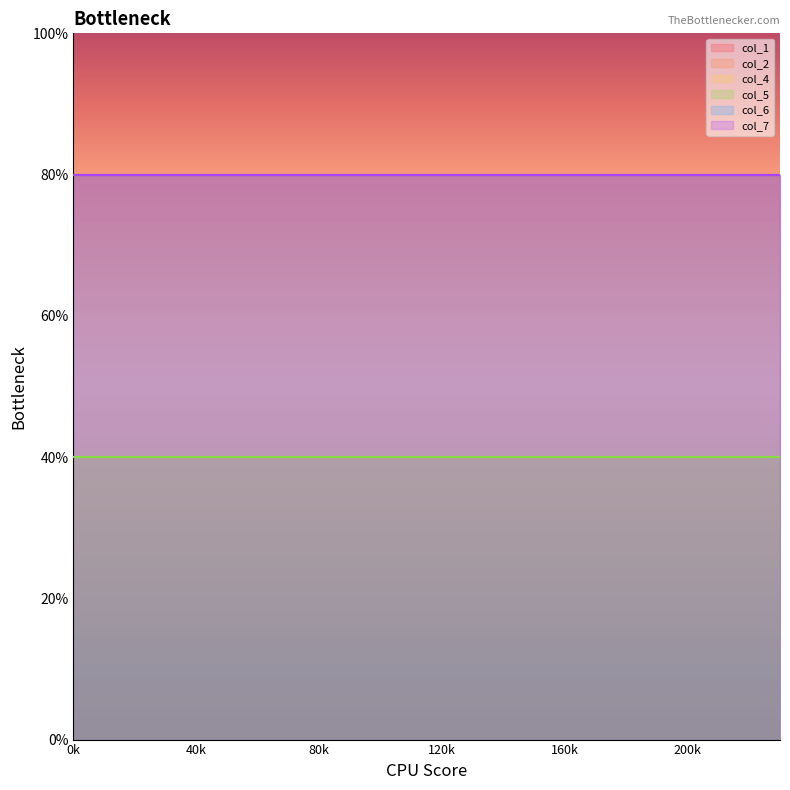

Reading left to right, transcribe all the data shown in this chart.

col_1: 2	2	2	2	2	2	2	2	2	2	2	2	2	2	2	2	2	2	2	2	2	2	2	2
col_2: 2	2	2	2	2	2	2	2	2	2	2	2	2	2	2	2	2	2	2	2	2	2	2	2
col_4: 1	1	1	1	1	1	1	1	1	1	1	1	1	1	1	1	1	1	1	1	1	1	1	1
col_5: 1	1	1	1	1	1	1	1	1	1	1	1	1	1	1	1	1	1	1	1	1	1	1	1
col_6: 2	2	2	2	2	2	2	2	2	2	2	2	2	2	2	2	2	2	2	2	2	2	2	2
col_7: 2	2	2	2	2	2	2	2	2	2	2	2	2	2	2	2	2	2	2	2	2	2	2	2